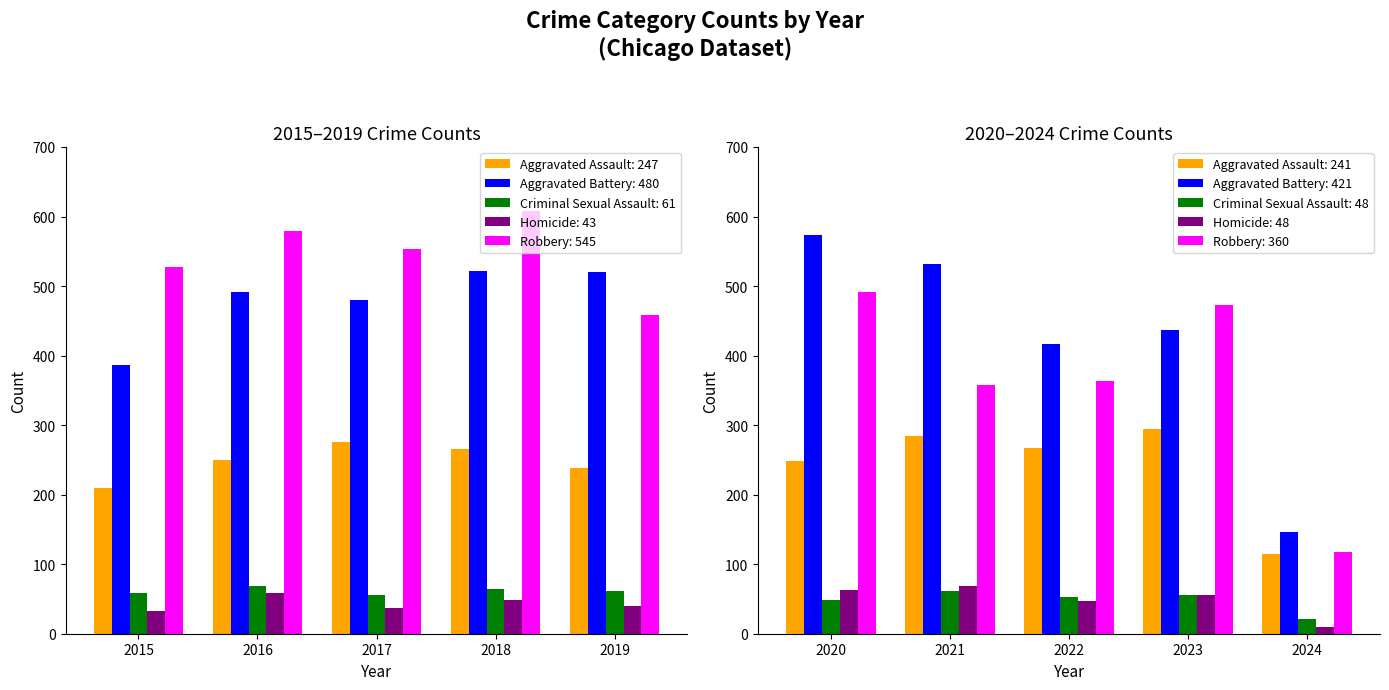

Which category has the lowest value in the Criminal Sexual Assault series?

2024